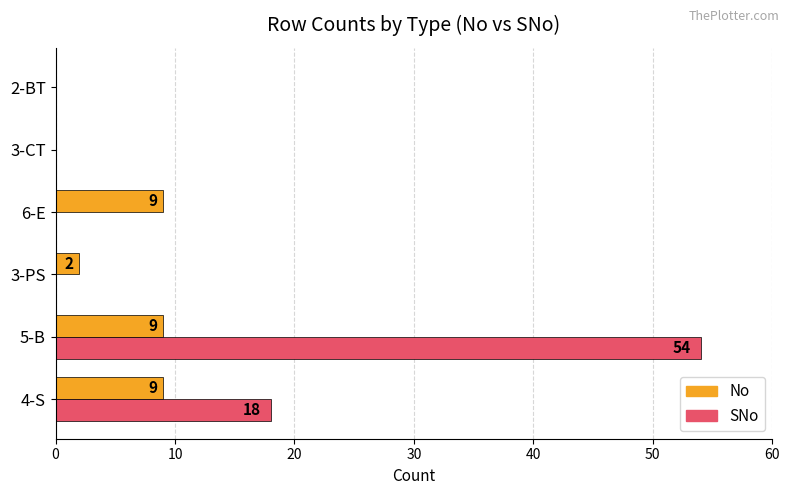

What is the average value of the No series?

5